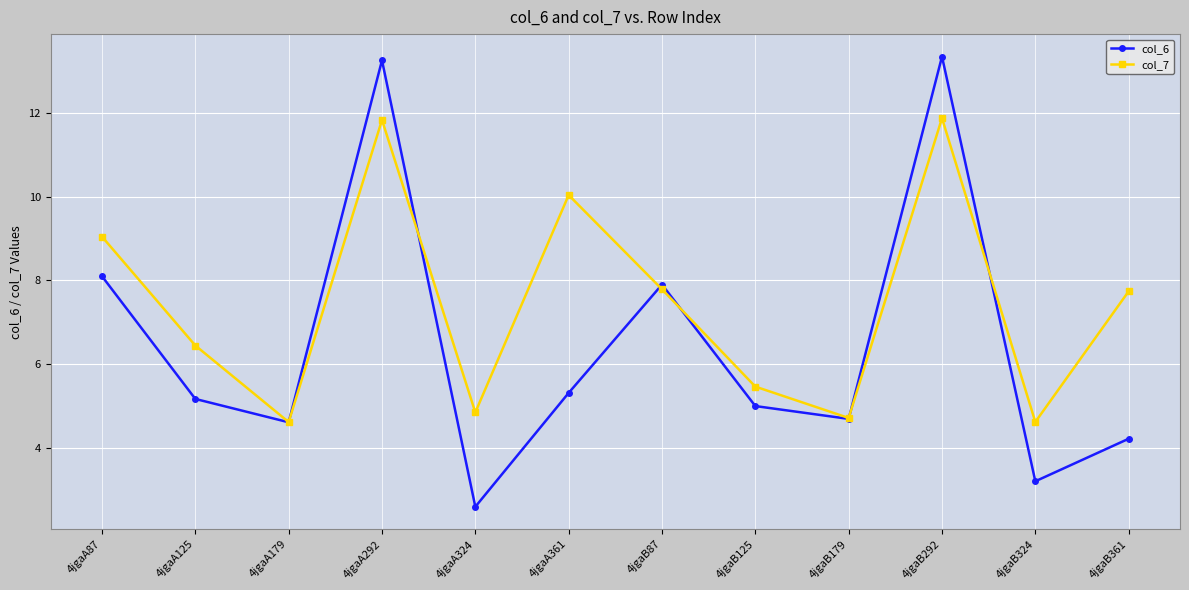

The value of col_7 at 4jgaB125 is 5.5. True or false?

True